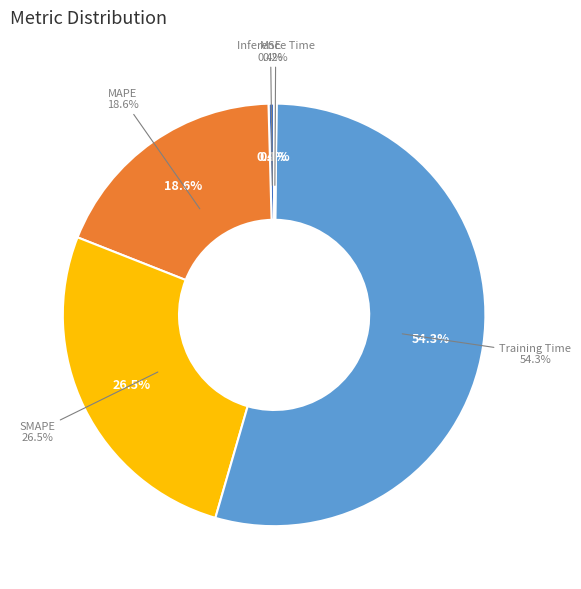

Is the sum of SMAPE and MSE greater than half?

No